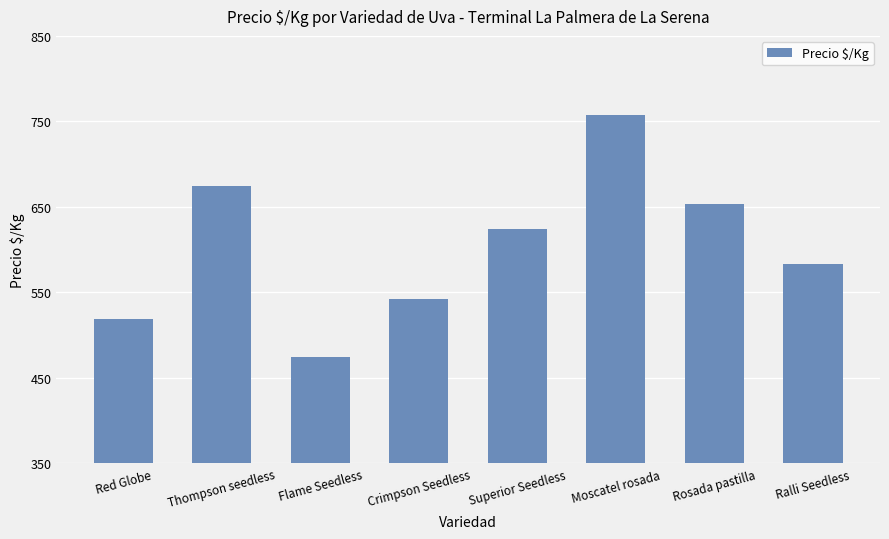

Rank the categories by value from highest to lowest.

Moscatel rosada, Thompson seedless, Rosada pastilla, Superior Seedless, Ralli Seedless, Crimpson Seedless, Red Globe, Flame Seedless